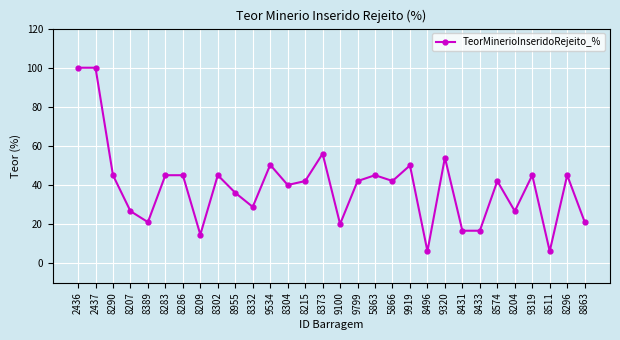

What is the minimum value shown in the chart?

6.1